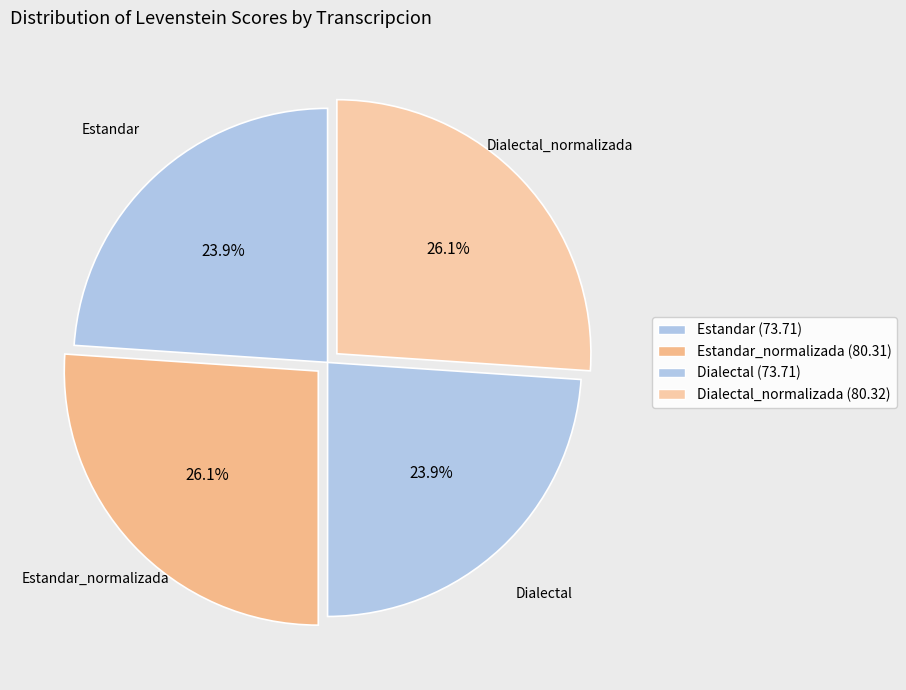

What is the ratio of the value at Dialectal to the value at Dialectal_normalizada?

0.9